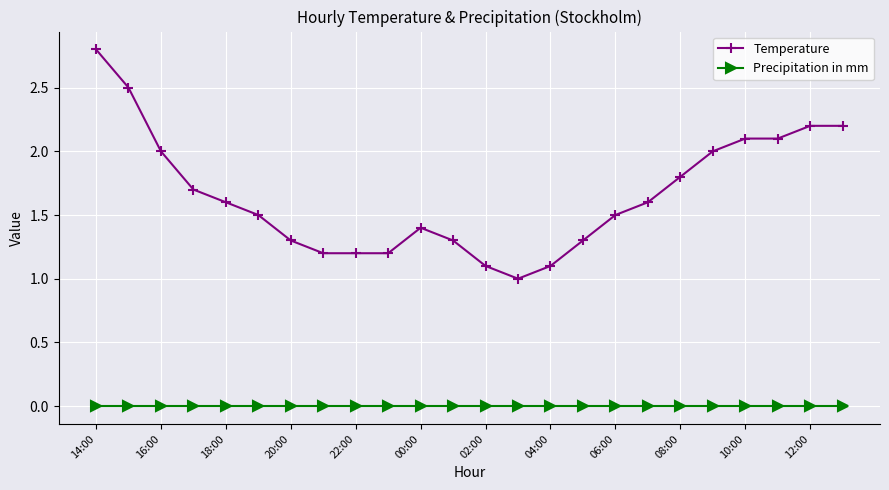

Rank the series by their maximum value, from lowest to highest.

Precipitation in mm, Temperature